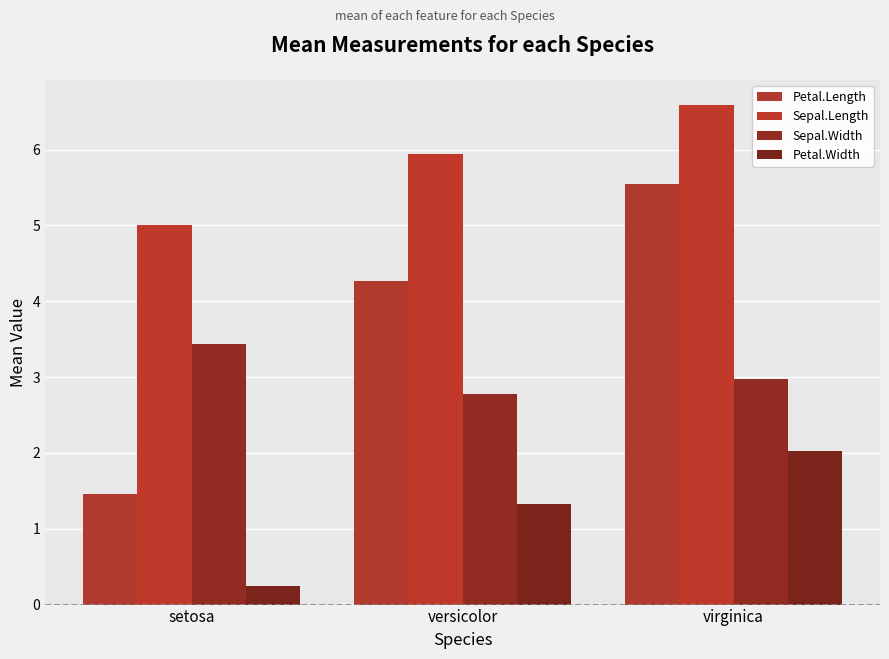

Reading right to left, what are all the values shown in this chart?

Petal.Length: virginica=5.5	versicolor=4.3	setosa=1.5
Sepal.Length: virginica=6.6	versicolor=5.9	setosa=5.0
Sepal.Width: virginica=3.0	versicolor=2.8	setosa=3.4
Petal.Width: virginica=2.0	versicolor=1.3	setosa=0.2